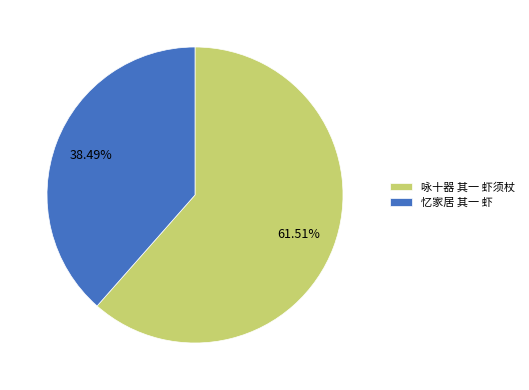

To the nearest percent, what is the difference between the largest and smallest slice percentages?

23%